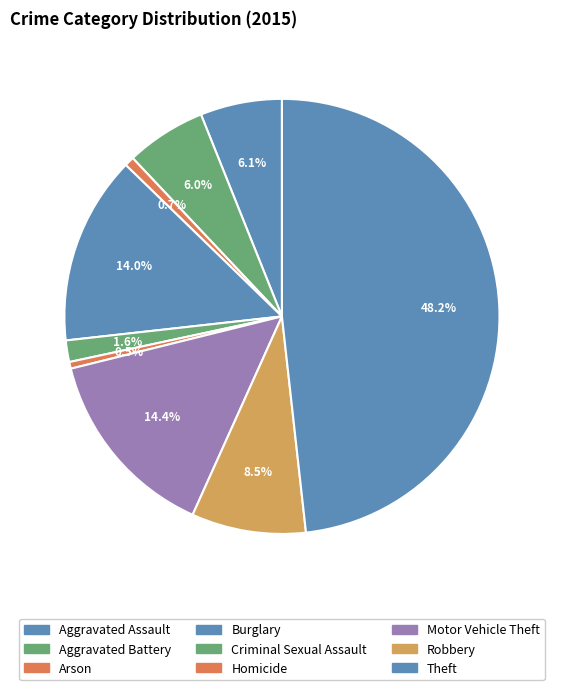

How many slices are in this pie chart?

9